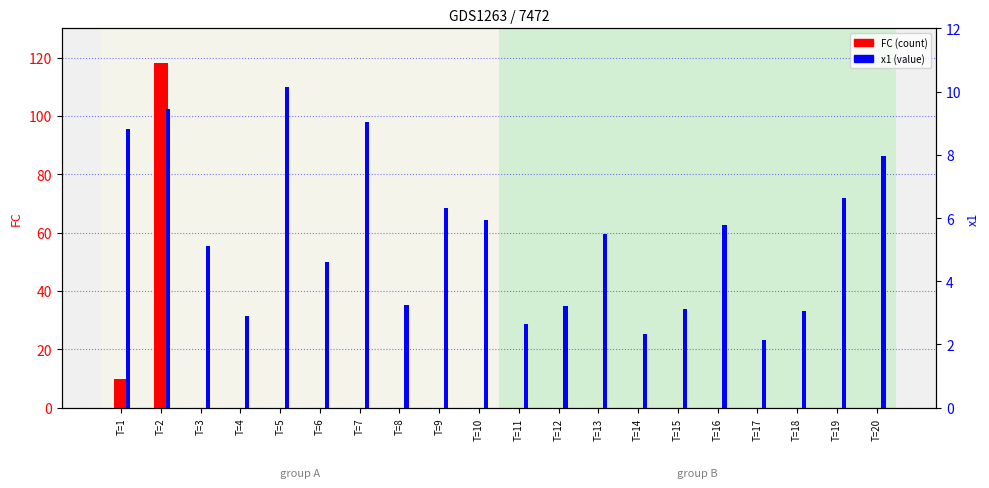

What are all the series names shown in the legend?

FC, x1